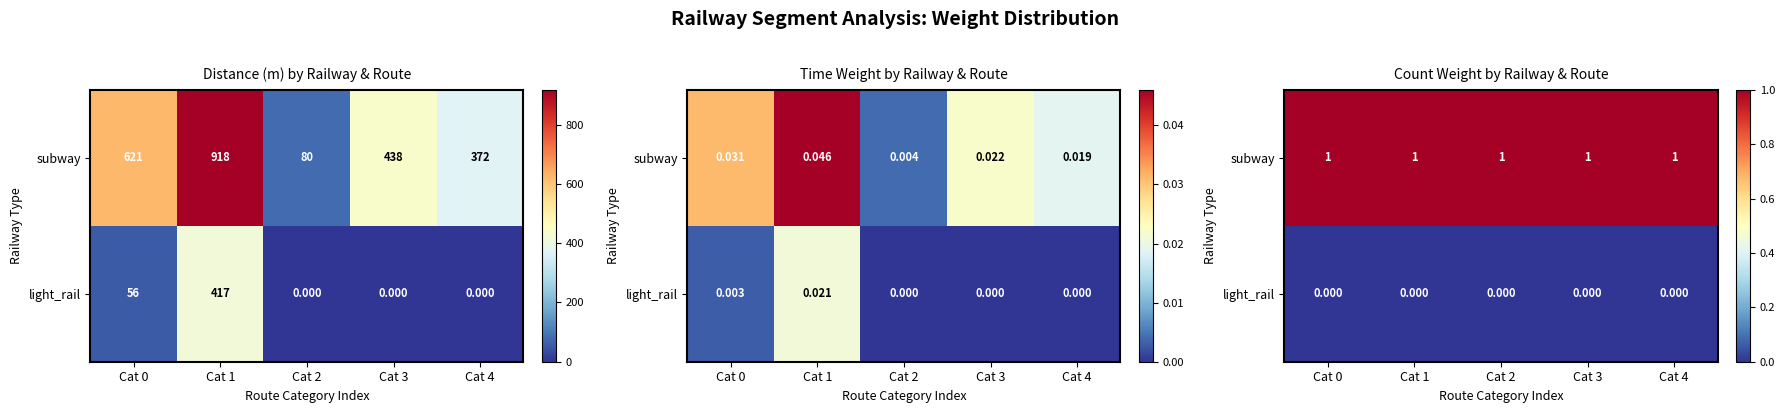

How many series are shown in this chart?

2